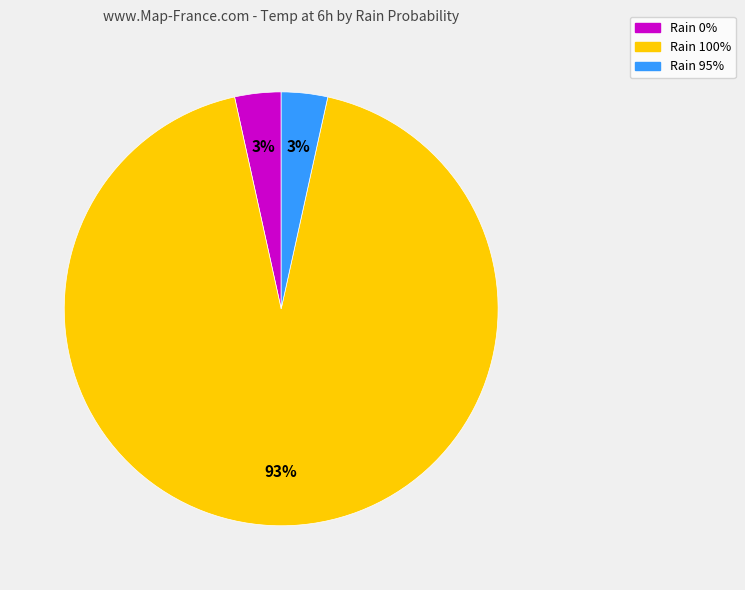

Does any single category account for the majority?

Yes